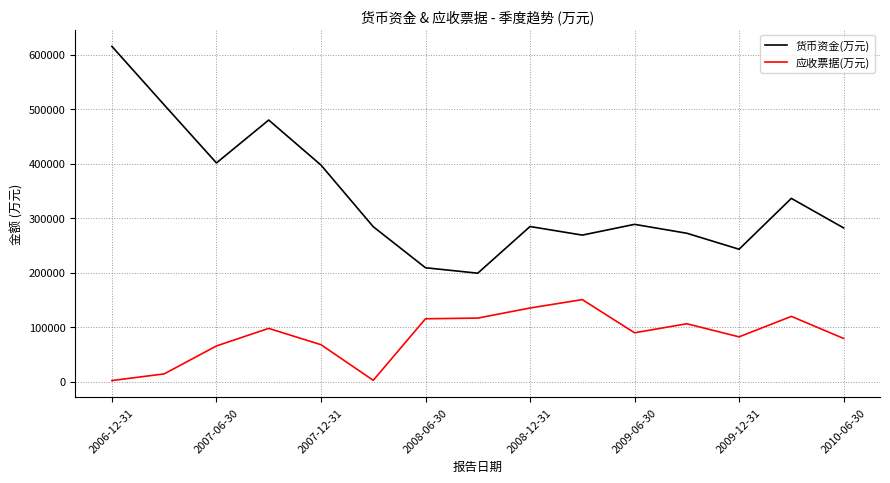

Which series has the widest spread of values?

货币资金(万元)